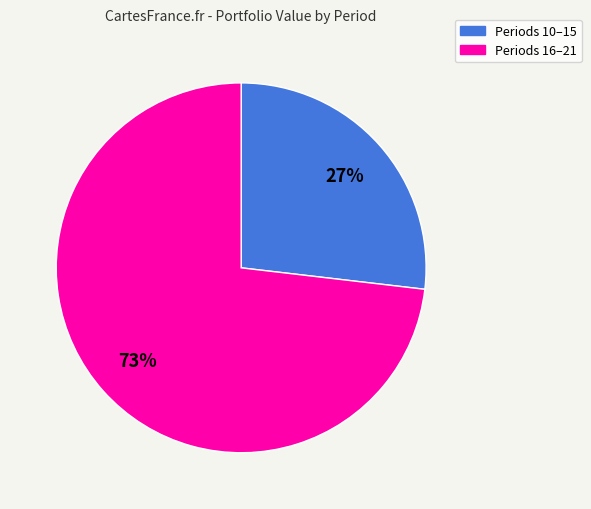

To the nearest percent, what is the average slice percentage?

50%